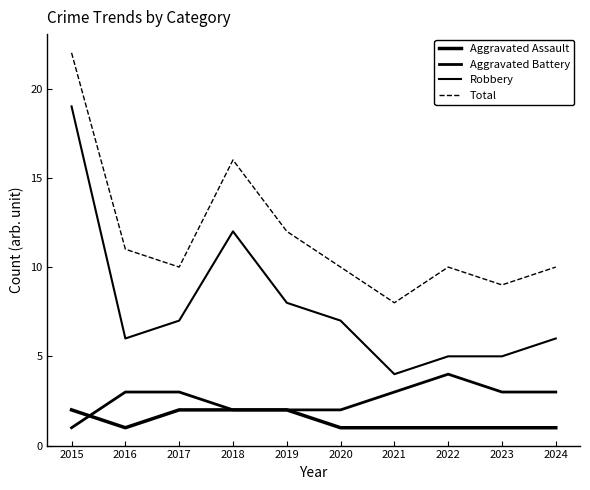

At which label is Aggravated Assault closest to 1?

2016